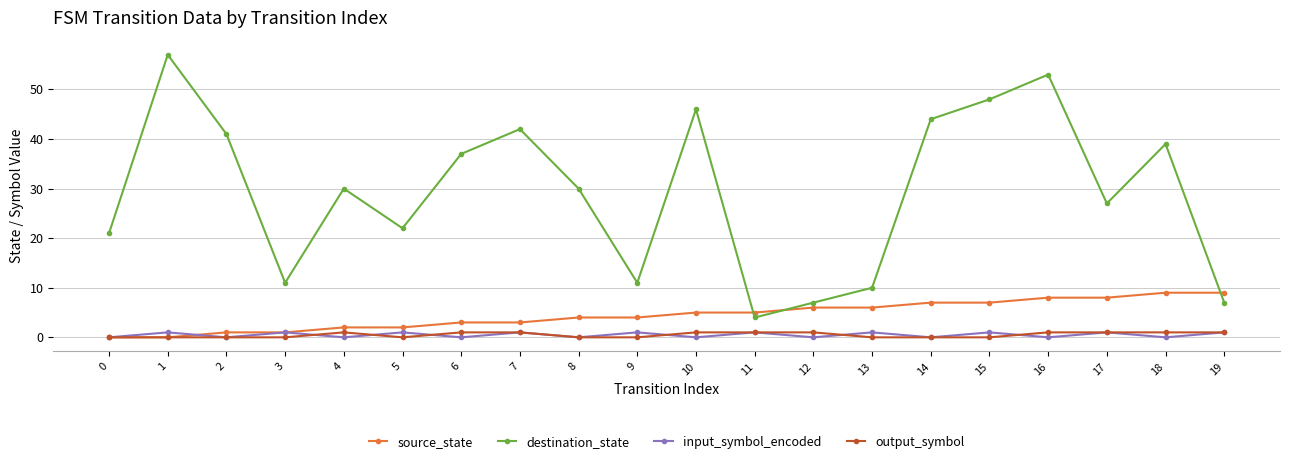

What is the sum of all source_state values?

90